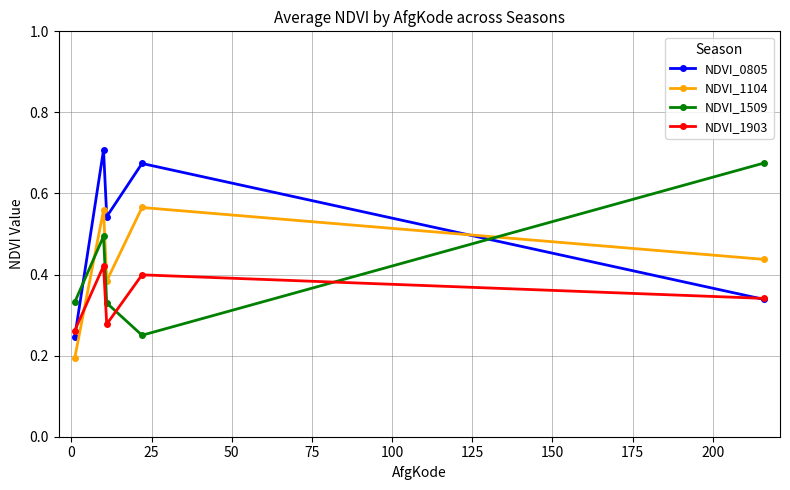

True or false: NDVI_1903 and NDVI_1509 intersect in this chart.

True